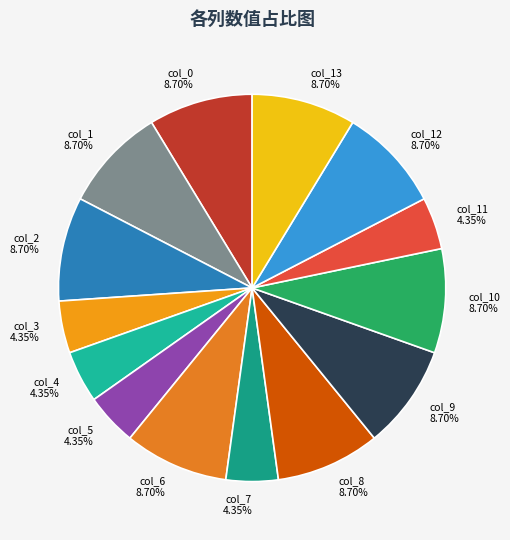

Does col_12 account for over 50% of the chart?

No